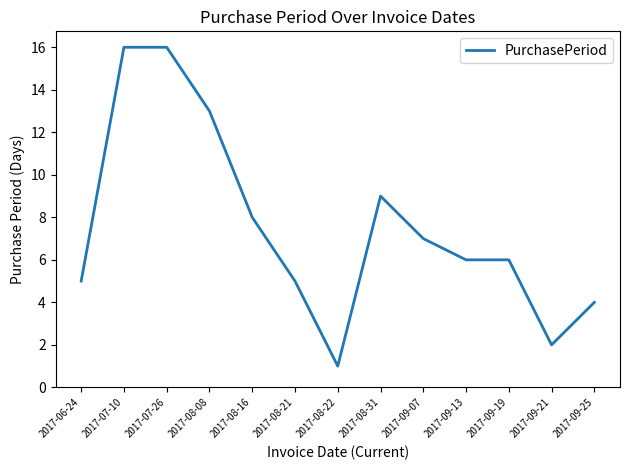

What is the average value?

8